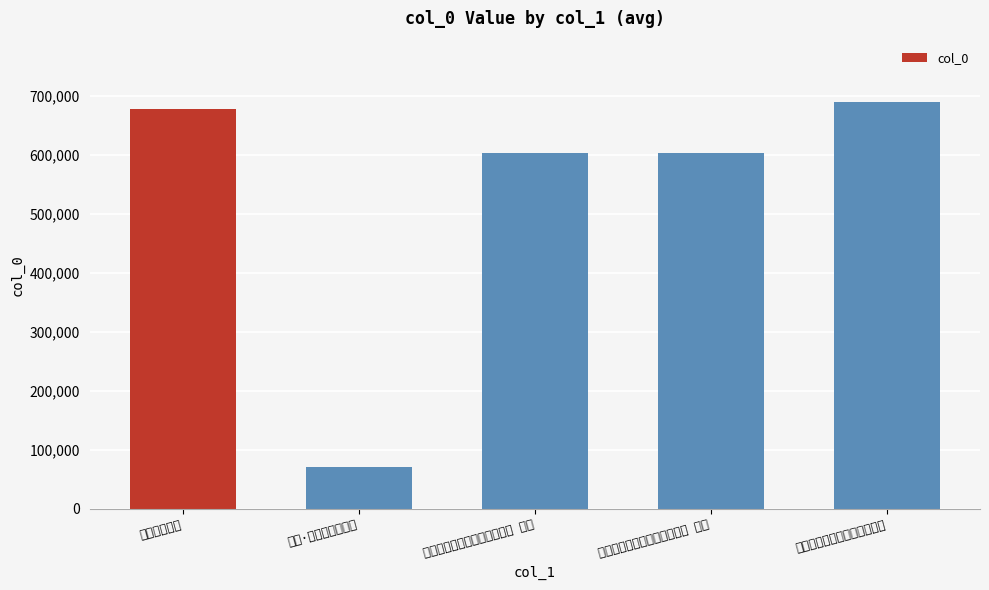

What is the change in value from 无题·白衣舟鹿渡吴兵 to 中元日无遮会中题白衣观音像 其一?

+533021